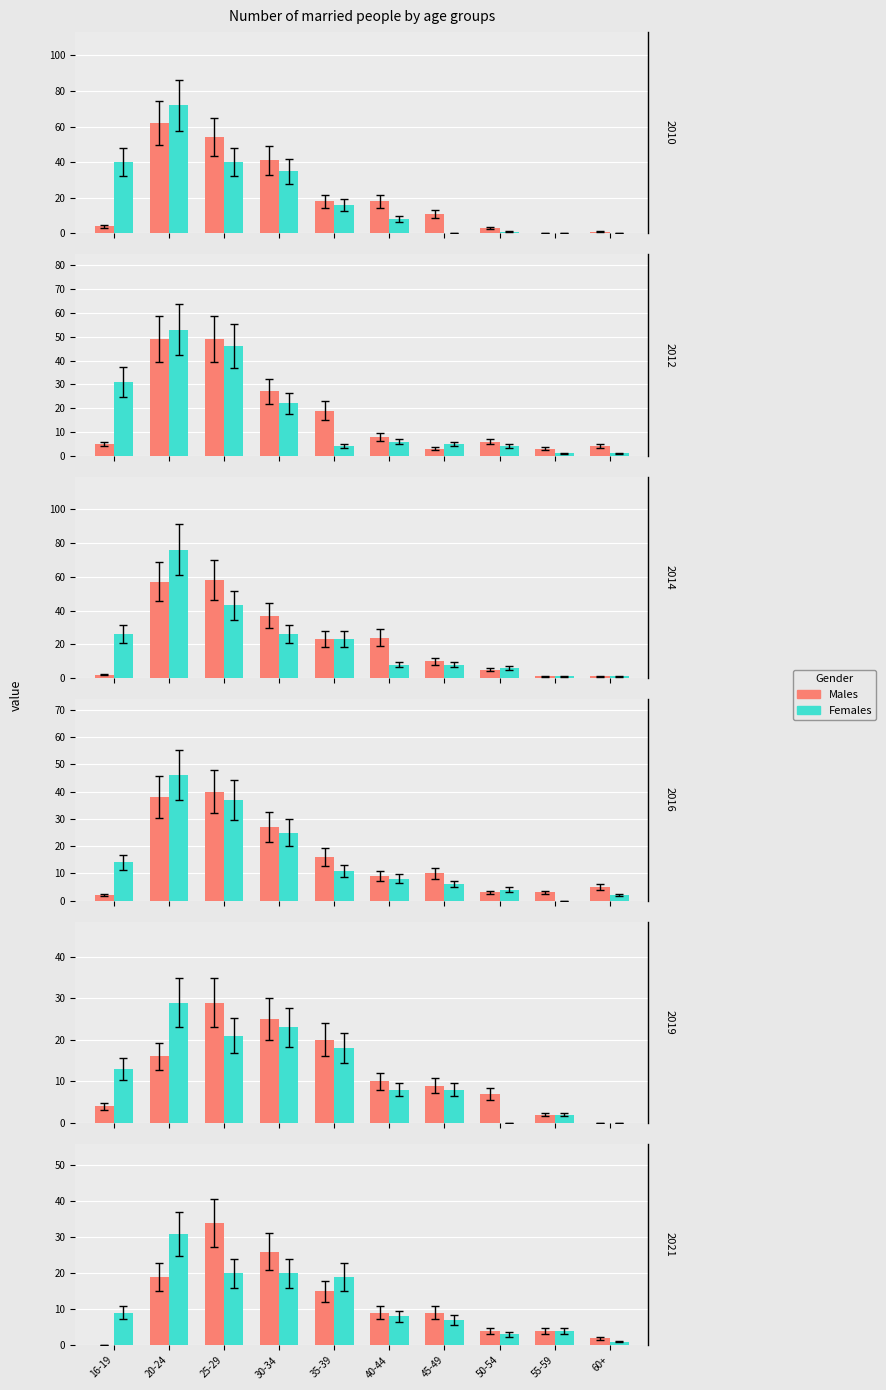

What is the label of the 9th bar from the left?

55-59